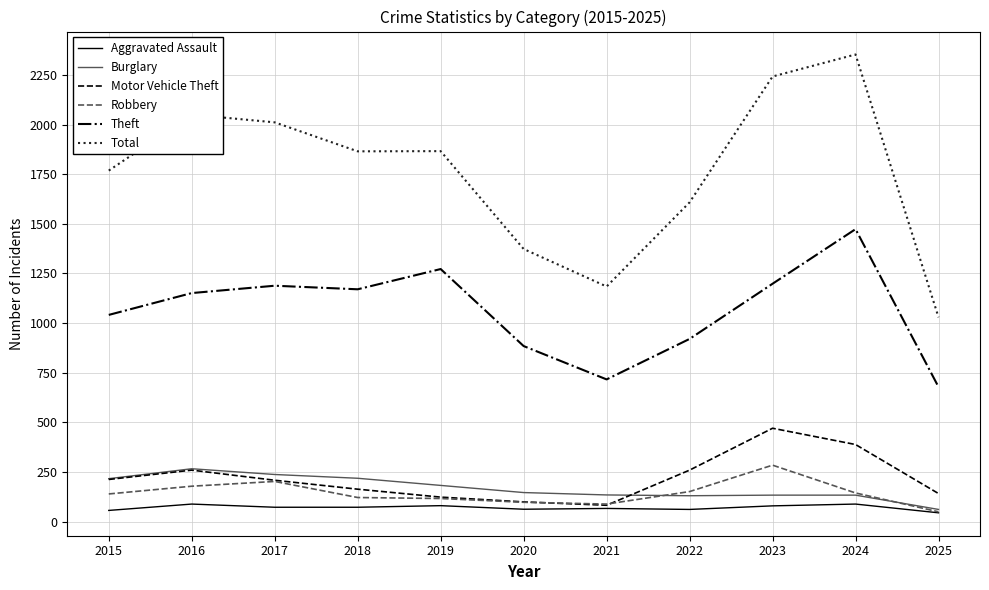

The Burglary series shows 266 at 2016. True or false?

True